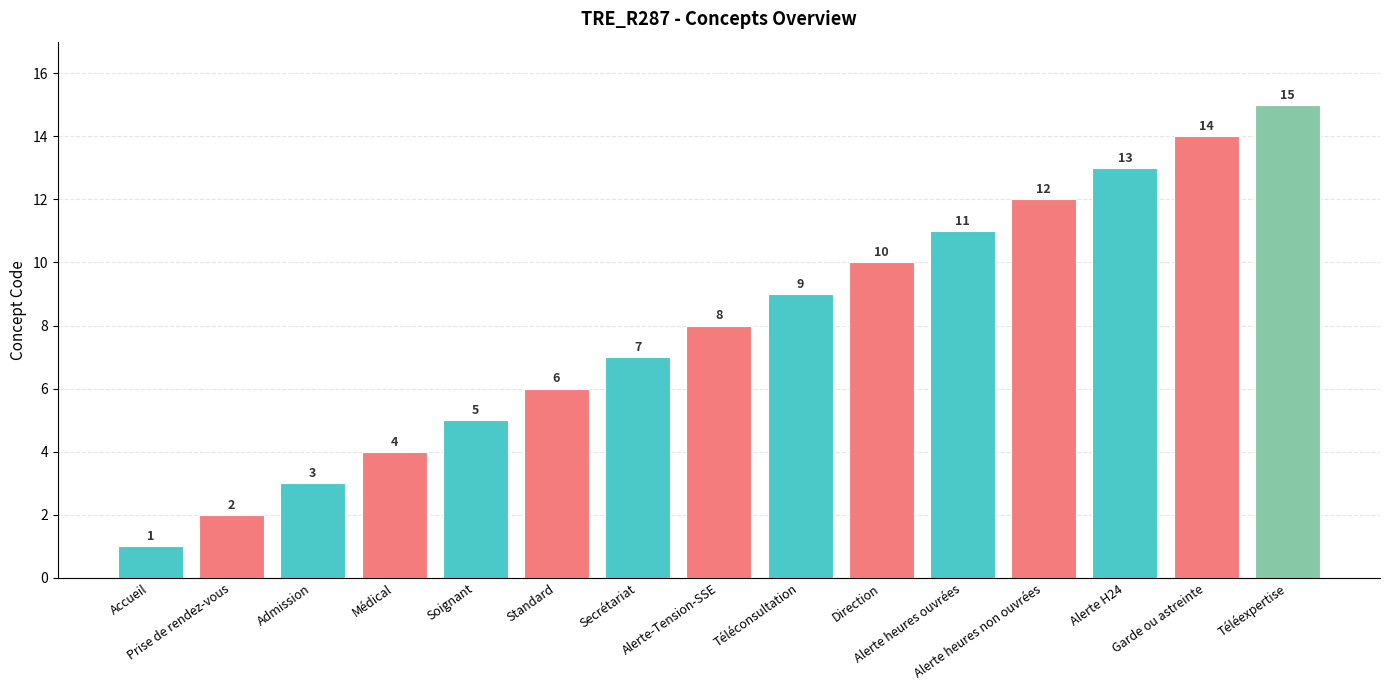

True or false: the data shows 2 at Standard.

False